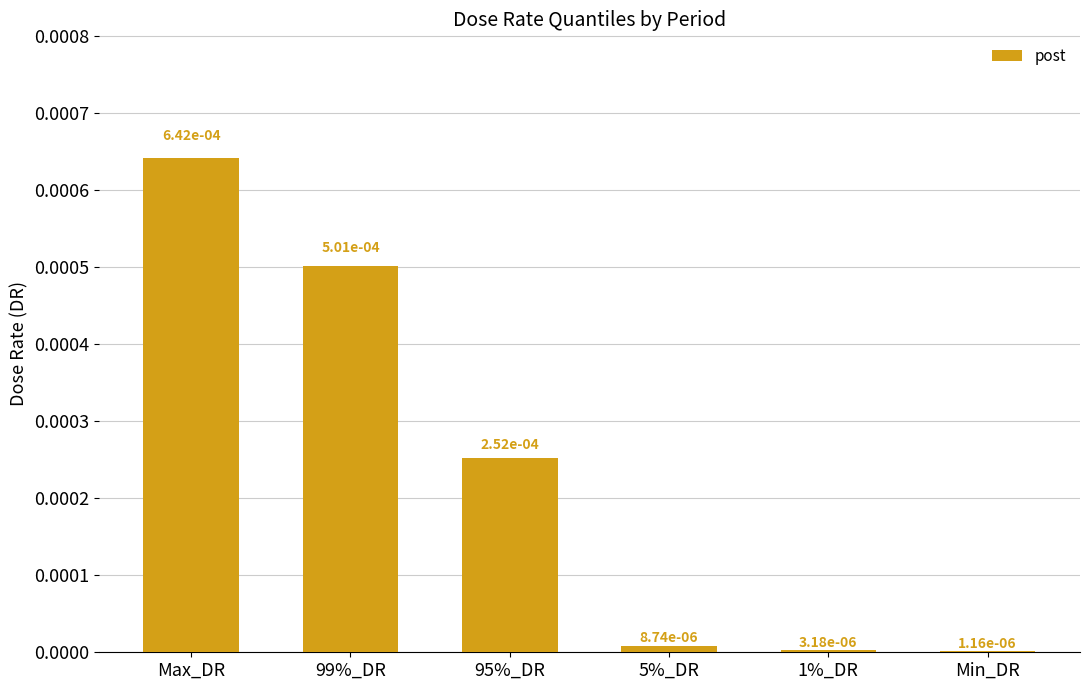

The chart shows a value of 0.0 at Max_DR. True or false?

True